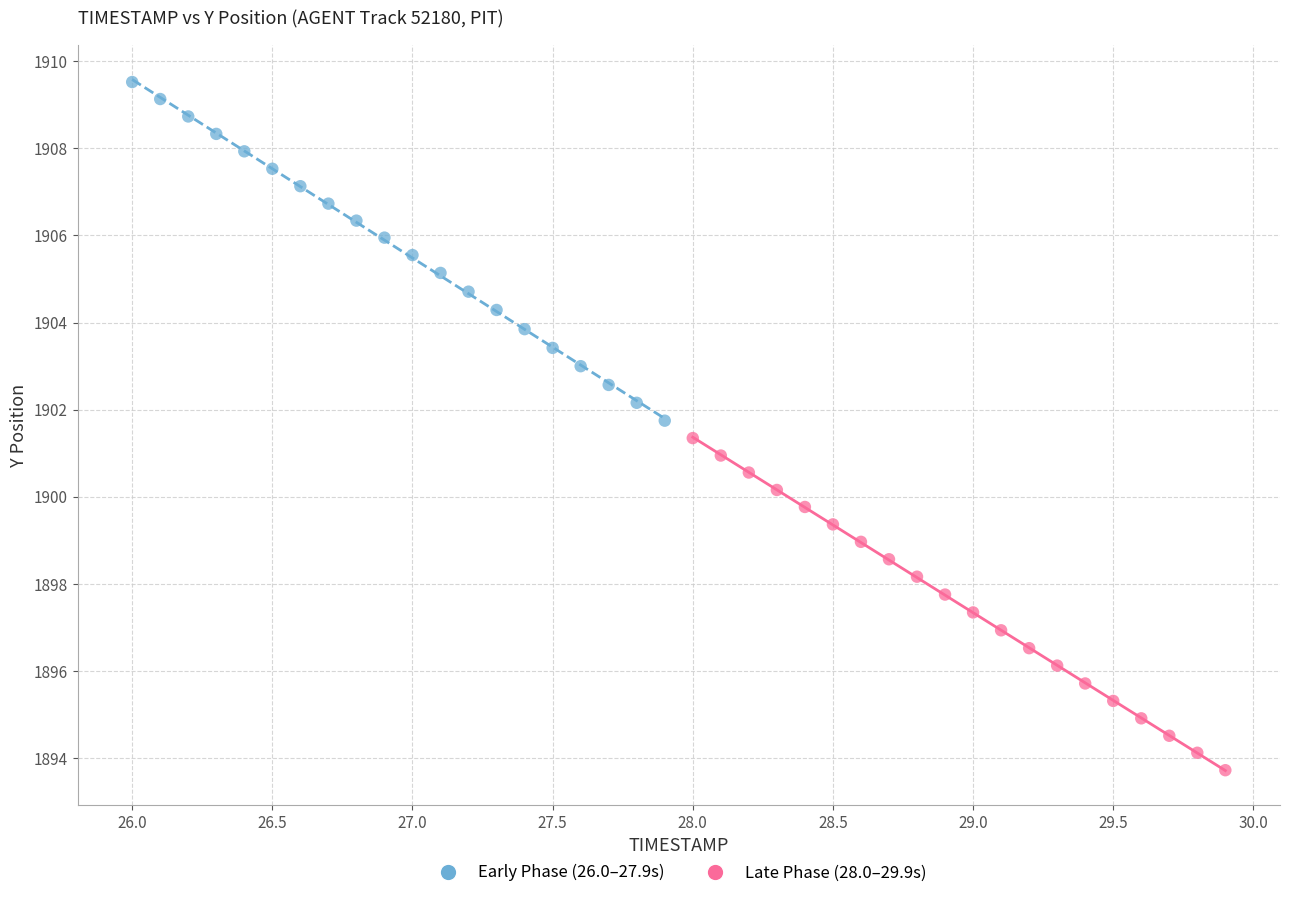

Which series reaches the maximum Y coordinate?

Early Phase (26.0–27.9s)